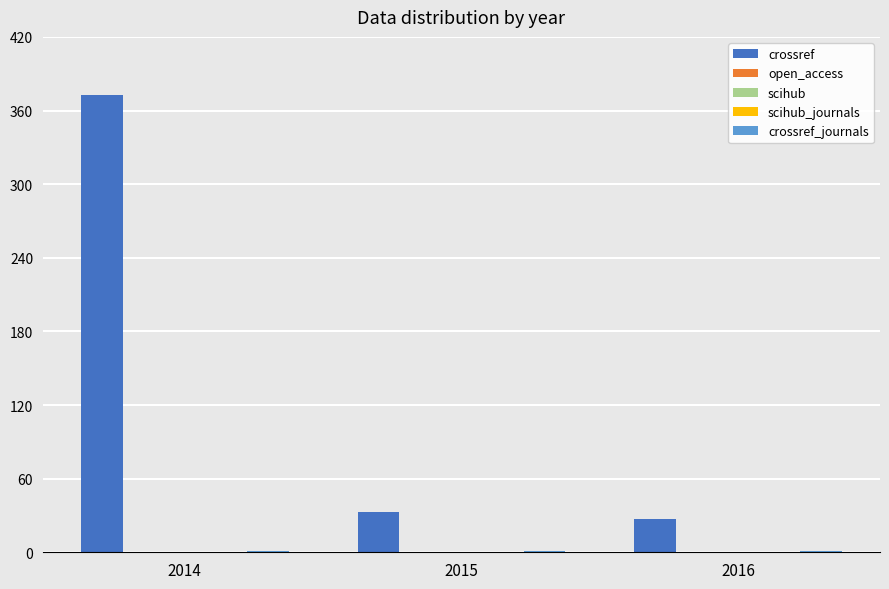

Where is scihub nearest to the value 0?

2014